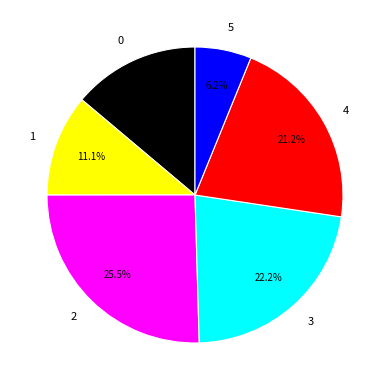

To the nearest percent, what is the difference between the 1 and 3 slice percentages?

11%